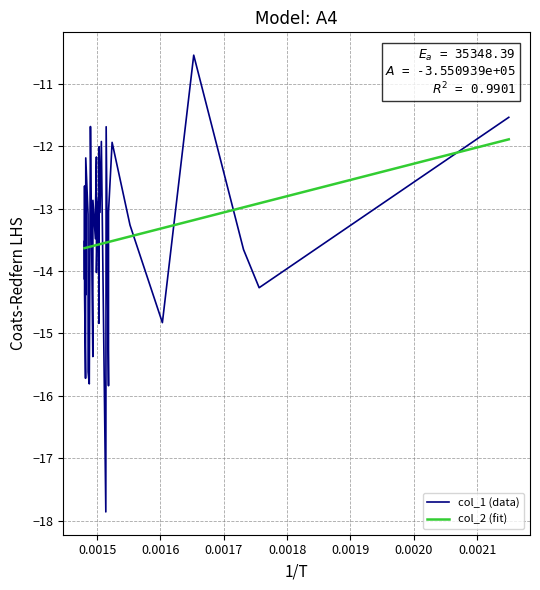

What is the minimum value shown in the chart?

-17.9